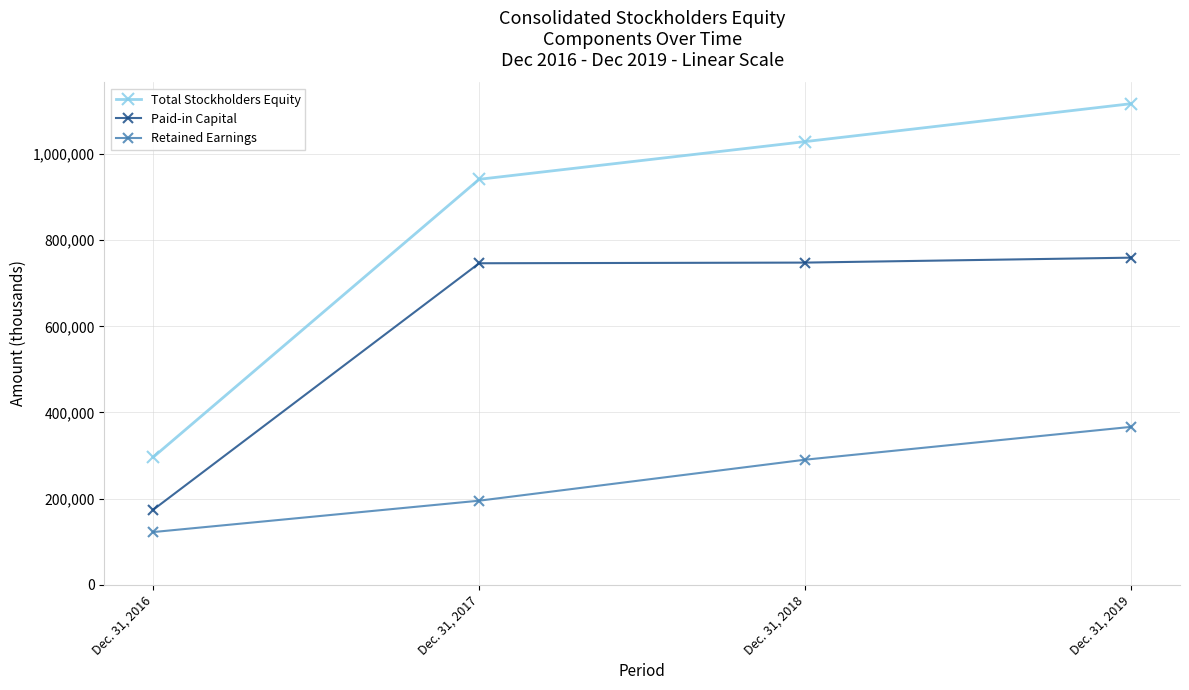

At how many categories does at least one series exceed 371681?

3